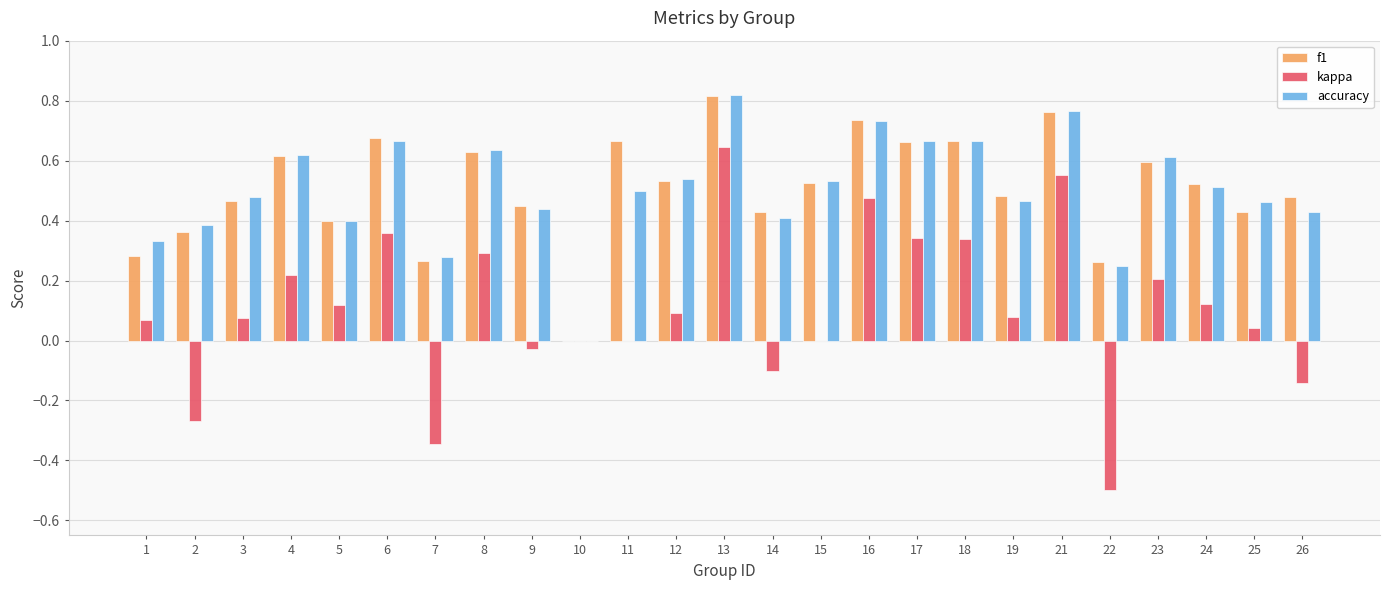

How many distinct data groups are displayed?

3